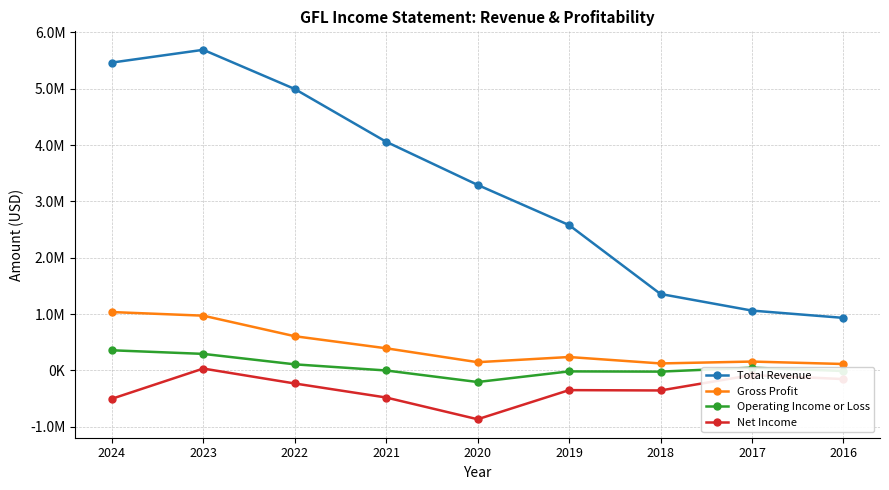

Where does the Total Revenue series first go above 3293200?

2024